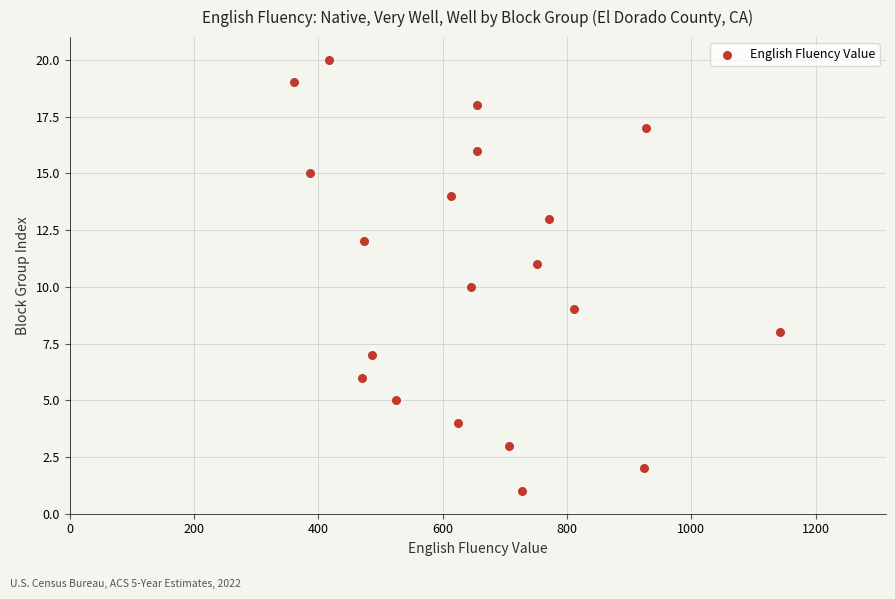

What is the range of X values (max minus min)?

781